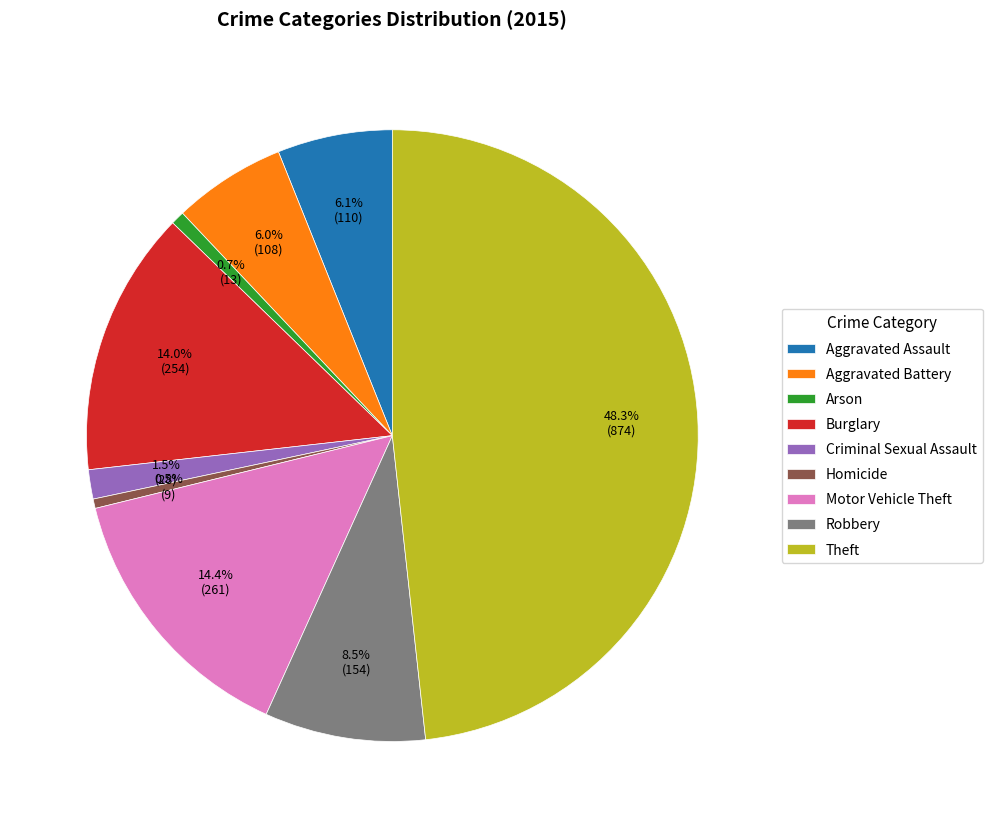

How many segments does this pie chart have?

9